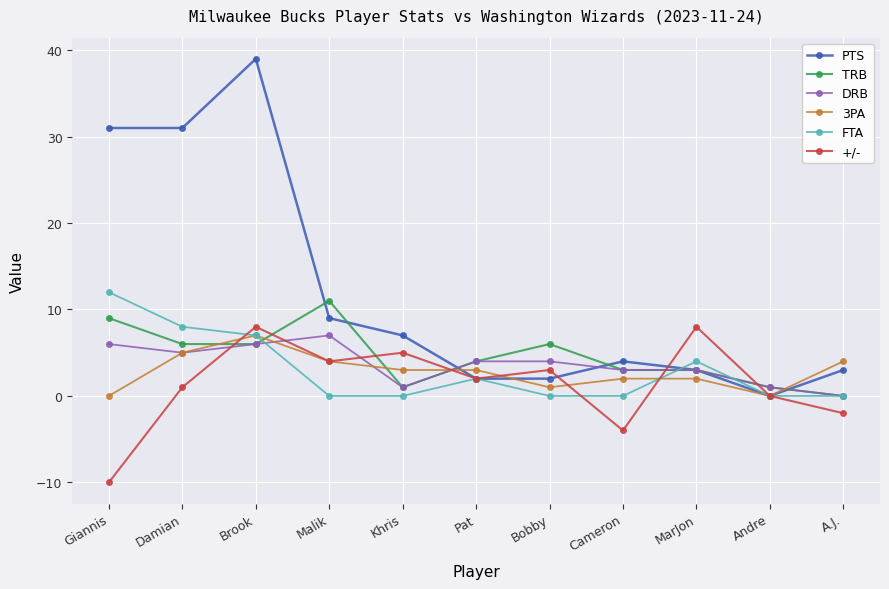

Reading left to right, transcribe all the data shown in this chart.

PTS: Giannis=31	Damian=31	Brook=39	Malik=9	Khris=7	Pat=2	Bobby=2	Cameron=4	MarJon=3	Andre=0	A.J.=3
TRB: Giannis=9	Damian=6	Brook=6	Malik=11	Khris=1	Pat=4	Bobby=6	Cameron=3	MarJon=3	Andre=1	A.J.=0
DRB: Giannis=6	Damian=5	Brook=6	Malik=7	Khris=1	Pat=4	Bobby=4	Cameron=3	MarJon=3	Andre=1	A.J.=0
3PA: Giannis=0	Damian=5	Brook=7	Malik=4	Khris=3	Pat=3	Bobby=1	Cameron=2	MarJon=2	Andre=0	A.J.=4
FTA: Giannis=12	Damian=8	Brook=7	Malik=0	Khris=0	Pat=2	Bobby=0	Cameron=0	MarJon=4	Andre=0	A.J.=0
+/-: Giannis=-10	Damian=1	Brook=8	Malik=4	Khris=5	Pat=2	Bobby=3	Cameron=-4	MarJon=8	Andre=0	A.J.=-2